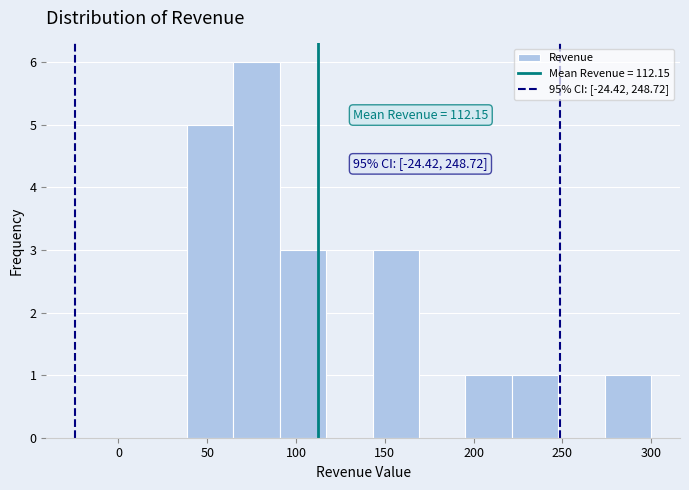

Over which range of the x-axis is the bar tallest?

65 to 90